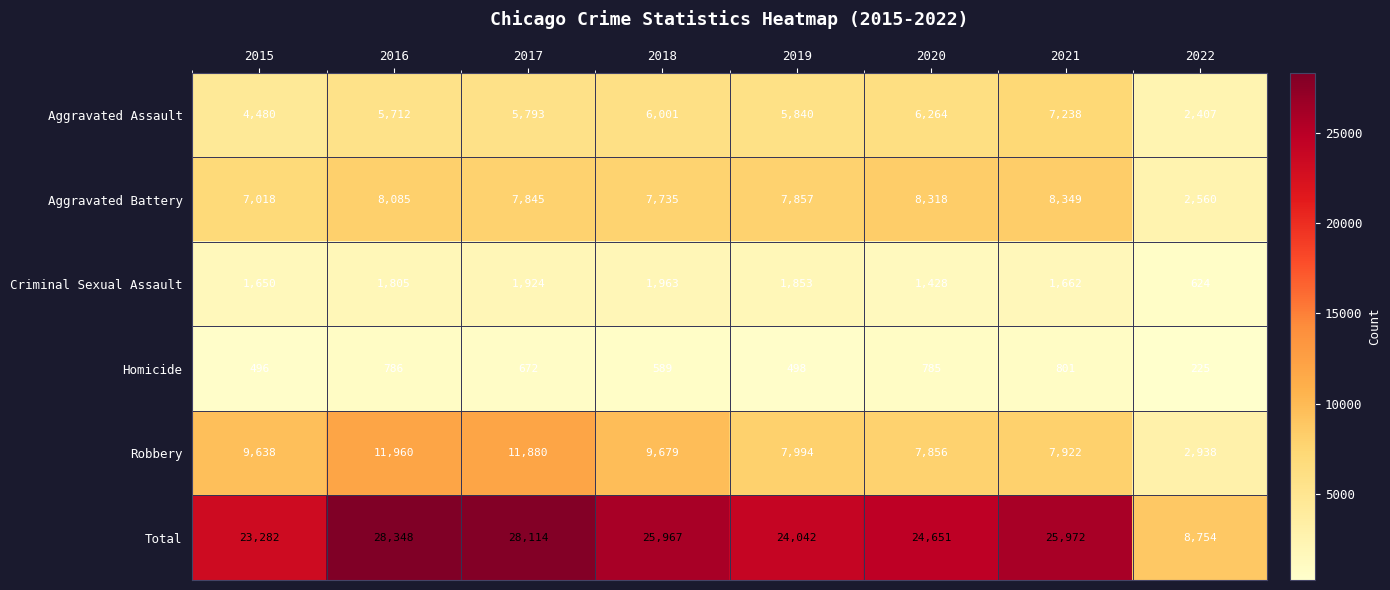

Which category has the lowest value across all series?

2022